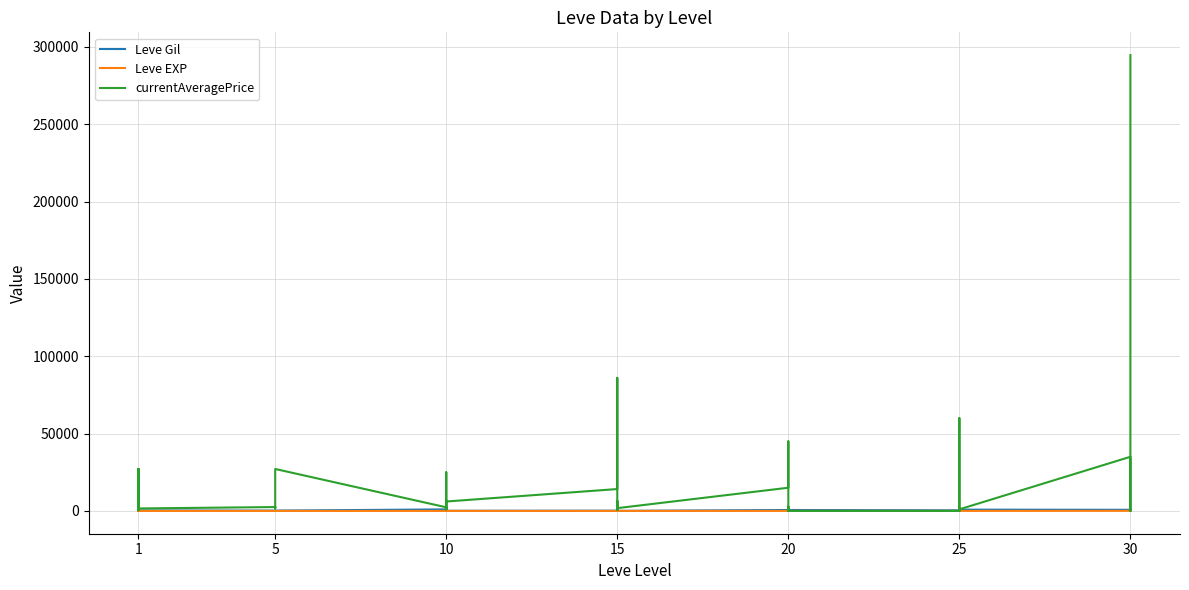

Which category has the lowest value in the Leve Gil series?

15